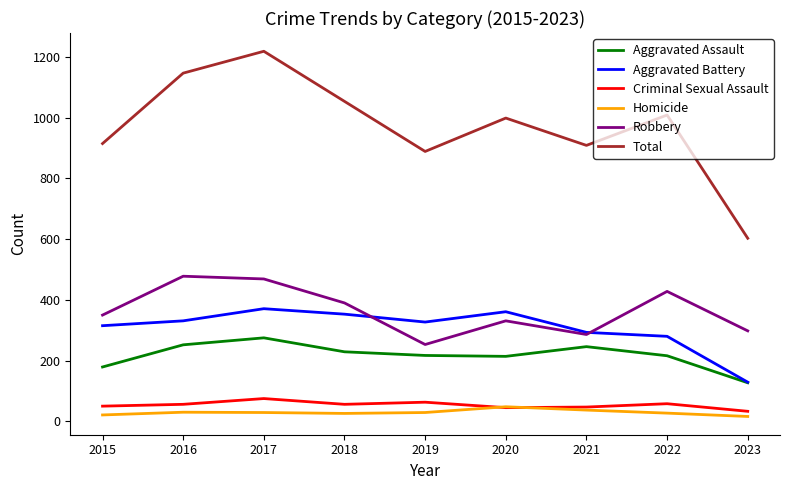

What is the difference between the Aggravated Battery values at 2021 and 2015?

22